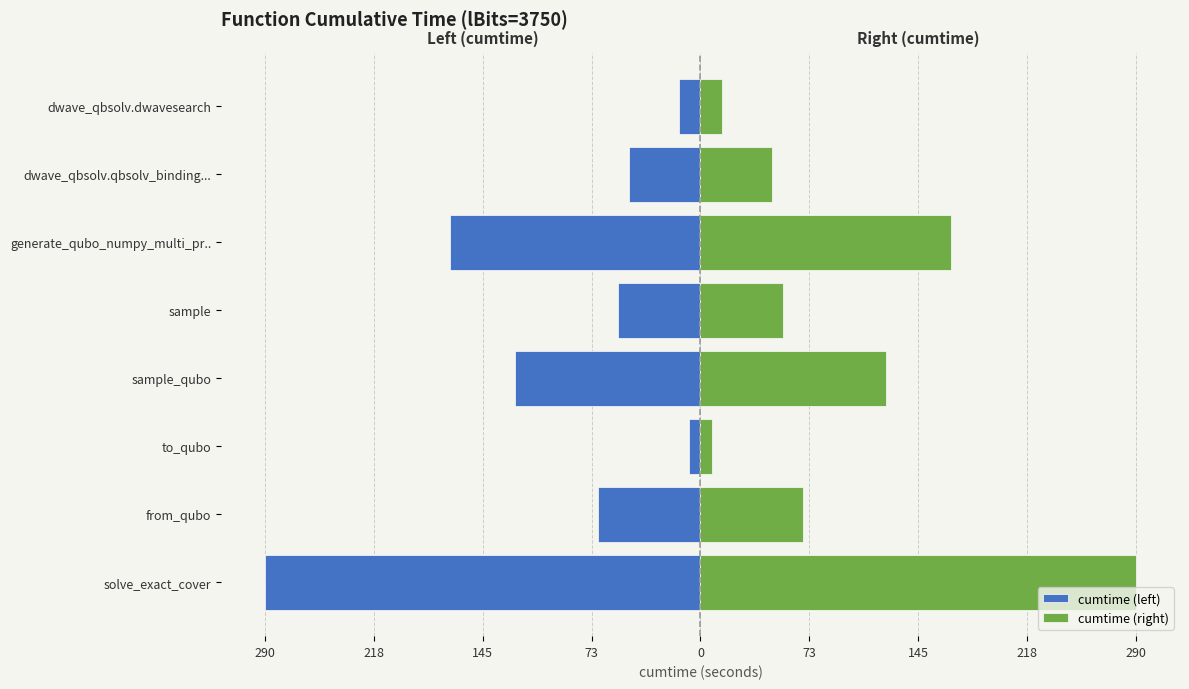

The cumtime (left) series shows -110.7 at solve_exact_cover. True or false?

False